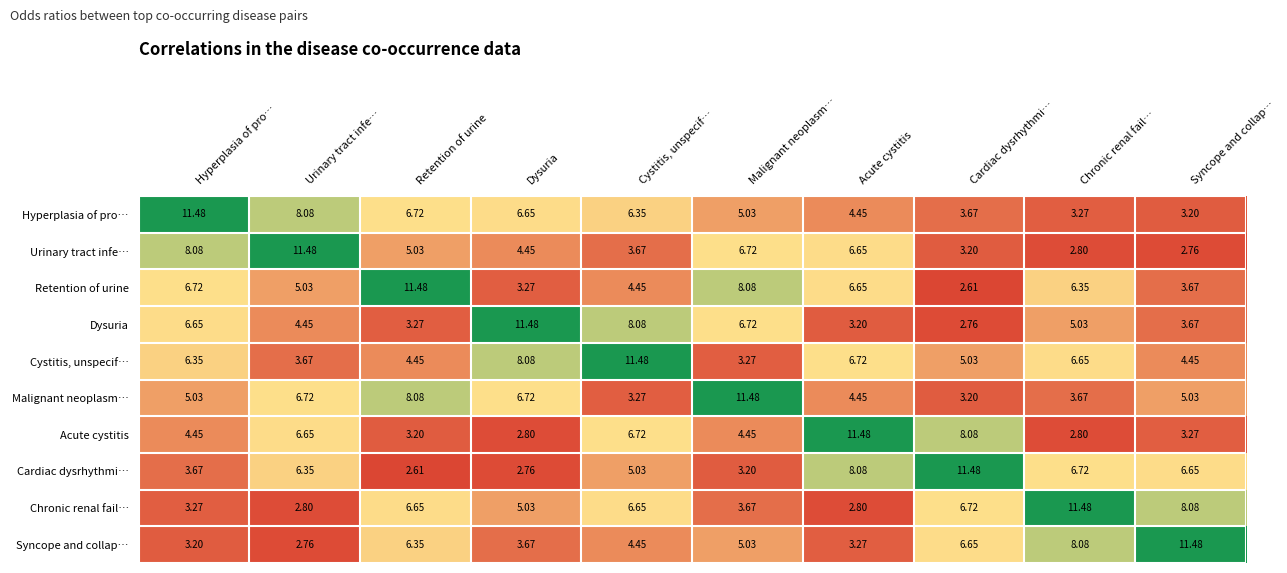

Which series has the largest total across all categories?

Cystitis, unspecif…